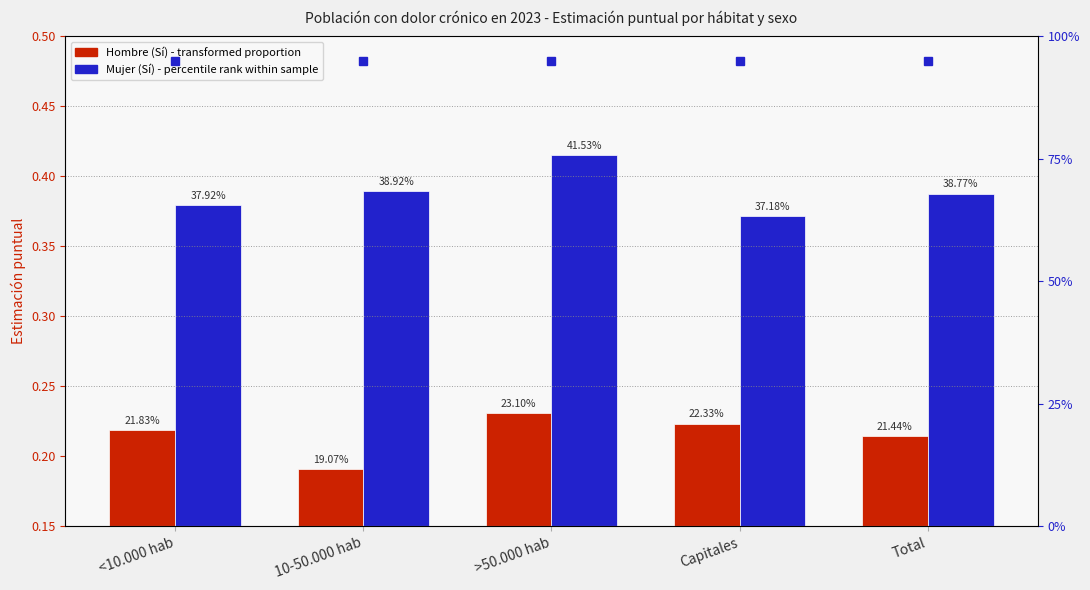

Reading right to left, list all the values displayed in this chart.

Hombre (Sí): Total=0.2	Capitales=0.2	>50.000 hab=0.2	10-50.000 hab=0.2	<10.000 hab=0.2
Mujer (Sí): Total=0.4	Capitales=0.4	>50.000 hab=0.4	10-50.000 hab=0.4	<10.000 hab=0.4